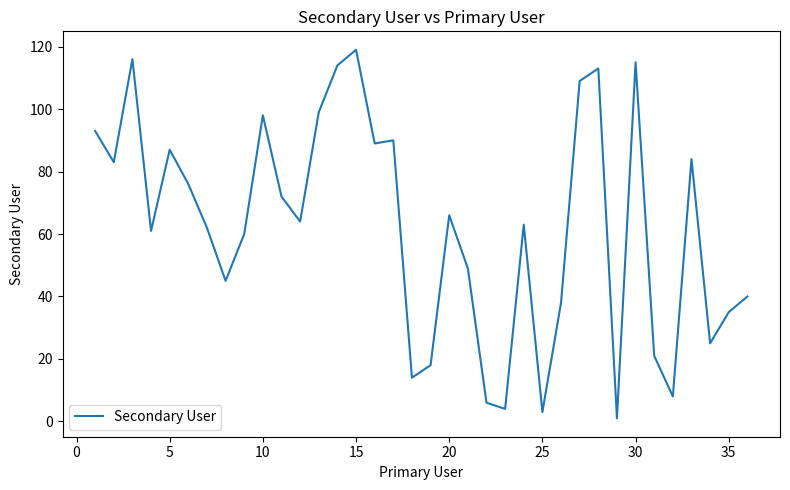

Reading right to left, transcribe all the data shown in this chart.

40	35	25	84	8	21	115	1	113	109	38	3	63	4	6	49	66	18	14	90	89	119	114	99	64	72	98	60	45	62	76	87	61	116	83	93